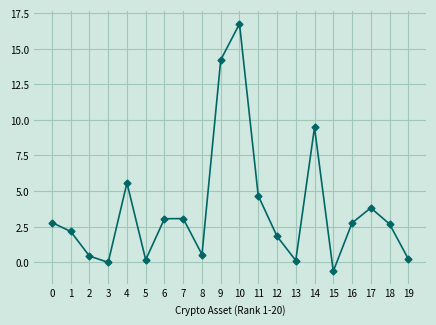

Between 1 and 3, which is larger?

1